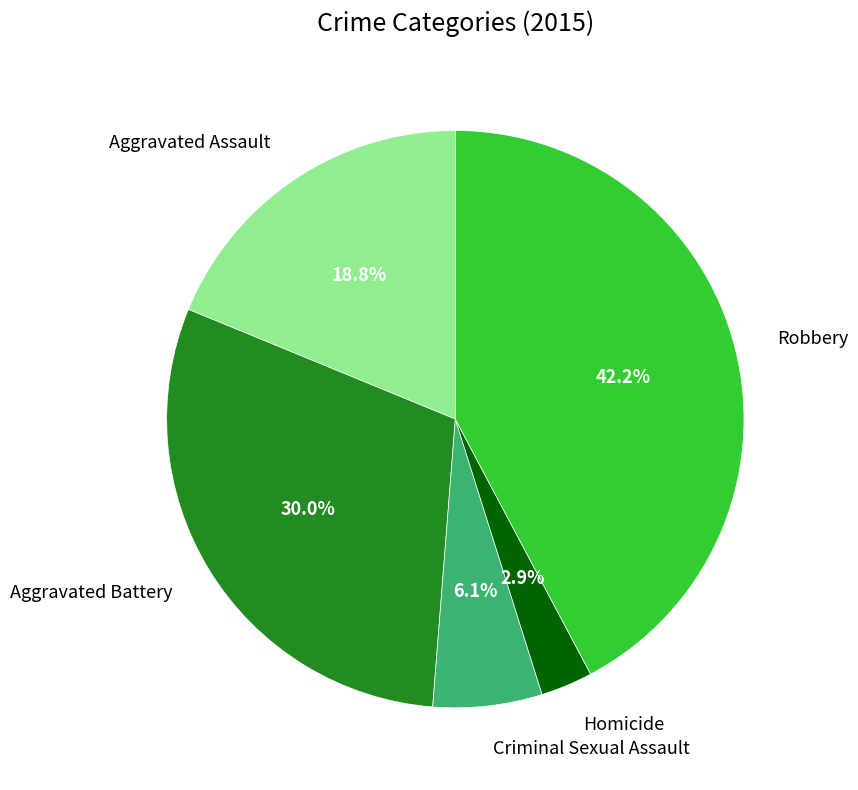

Does any single category account for the majority?

No